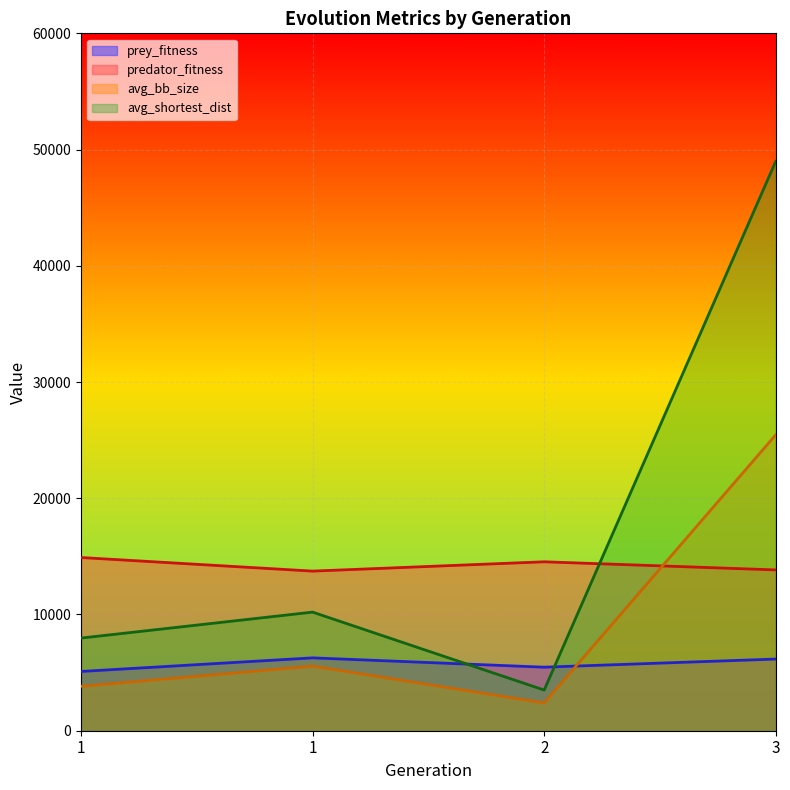

Where is predator_fitness nearest to the value 14316?

2